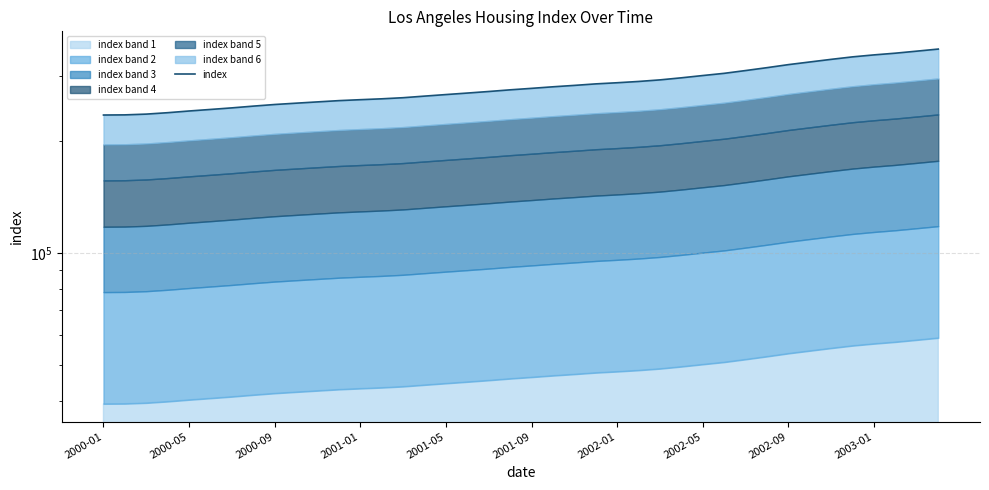

What is the value of the 40th point from the left?

354295